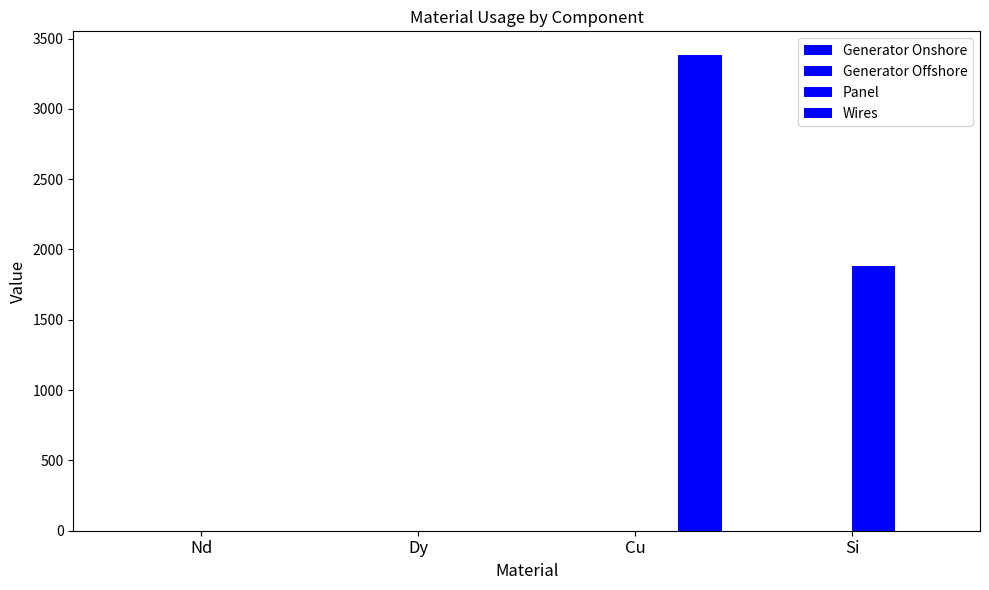

Reading left to right, extract all data points from this chart.

Generator Onshore: Nd=0.0	Dy=0.0	Cu=0.0	Si=0.0
Generator Offshore: Nd=0.0	Dy=0.0	Cu=0.0	Si=0.0
Panel: Nd=0.0	Dy=0.0	Cu=0.0	Si=1881.8
Wires: Nd=0.0	Dy=0.0	Cu=3382.1	Si=0.0